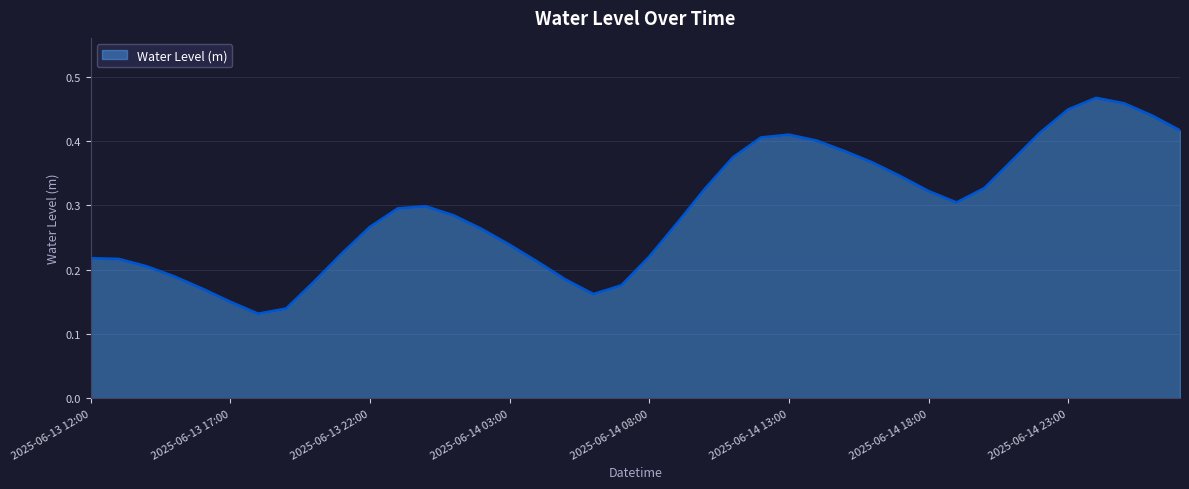

List the labels in order of value, largest first.

2025-06-15 00:00, 2025-06-15 01:00, 2025-06-14 23:00, 2025-06-15 02:00, 2025-06-15 03:00, 2025-06-14 22:00, 2025-06-14 13:00, 2025-06-14 12:00, 2025-06-14 14:00, 2025-06-14 15:00, 2025-06-14 11:00, 2025-06-14 21:00, 2025-06-14 16:00, 2025-06-14 17:00, 2025-06-14 20:00, 2025-06-14 10:00, 2025-06-14 18:00, 2025-06-14 19:00, 2025-06-14 00:00, 2025-06-13 23:00, 2025-06-14 01:00, 2025-06-14 09:00, 2025-06-13 22:00, 2025-06-14 02:00, 2025-06-14 03:00, 2025-06-13 21:00, 2025-06-14 08:00, 2025-06-13 12:00, 2025-06-13 13:00, 2025-06-14 04:00, 2025-06-13 14:00, 2025-06-13 15:00, 2025-06-14 05:00, 2025-06-13 20:00, 2025-06-14 07:00, 2025-06-13 16:00, 2025-06-14 06:00, 2025-06-13 17:00, 2025-06-13 19:00, 2025-06-13 18:00